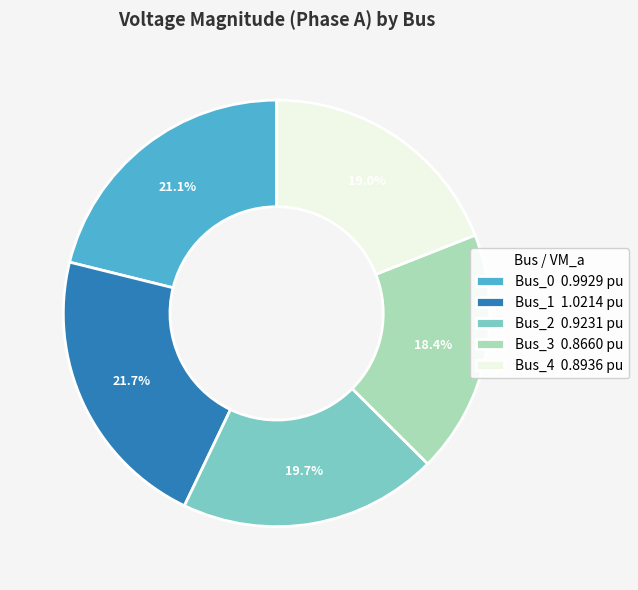

True or false: Bus_3 accounts for 5% of the total.

False